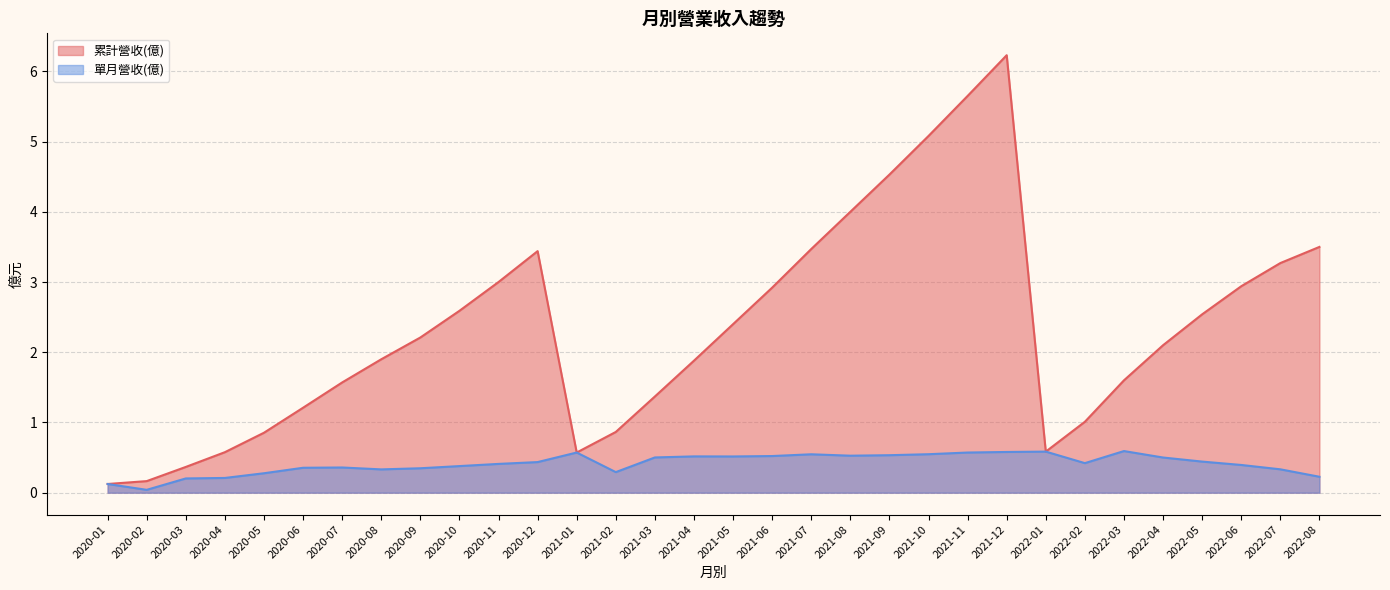

What is the approximate value of 單月營收(億) at 2021-09?

0.5